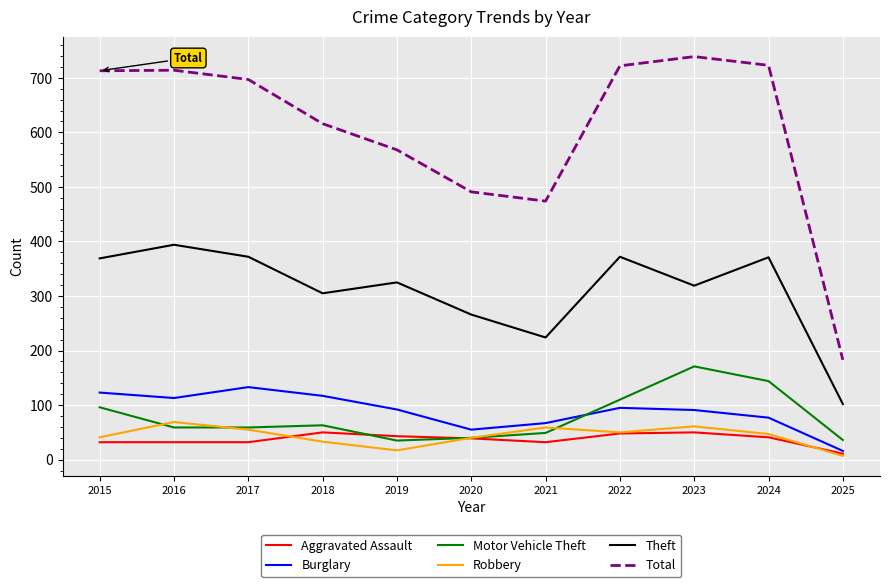

What is the difference between the maximum and second lowest values in the Motor Vehicle Theft series?

135